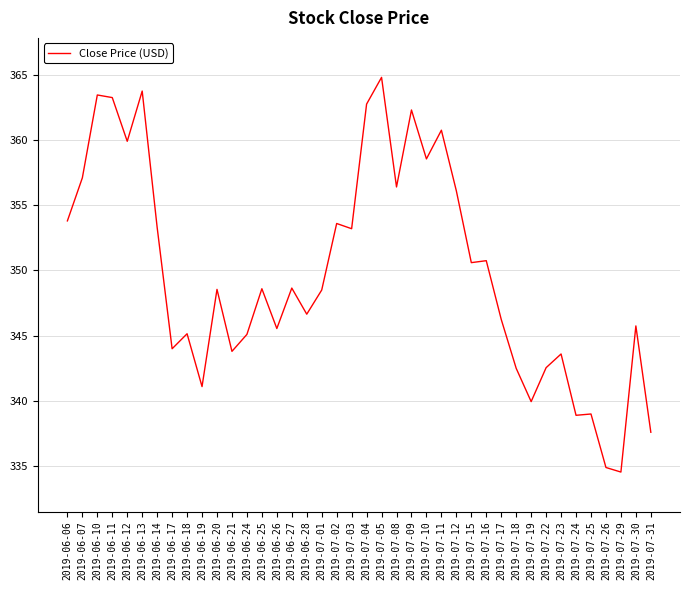

Which category has the highest value across all series?

2019-07-05